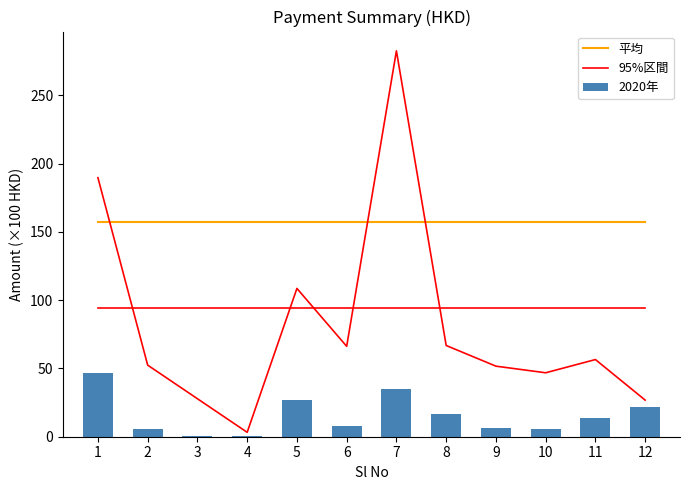

What are all the series names shown in the legend?

平均, 95%区間, 2020年